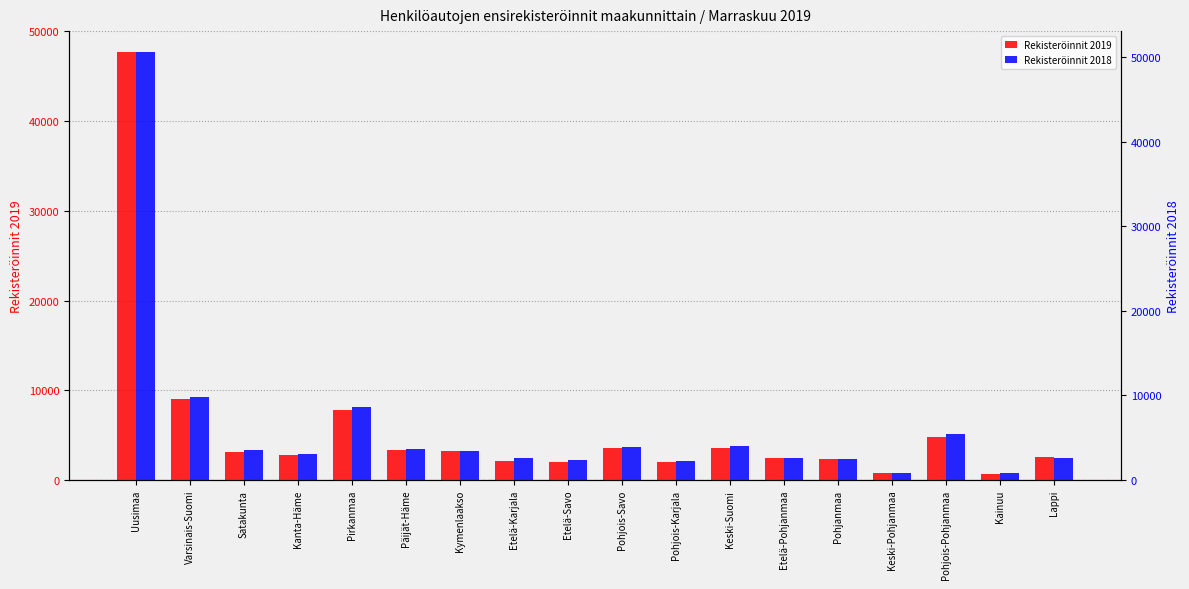

True or false: Rekisteröinnit 2018 has a value of 5165 at Pohjois-Savo.

False